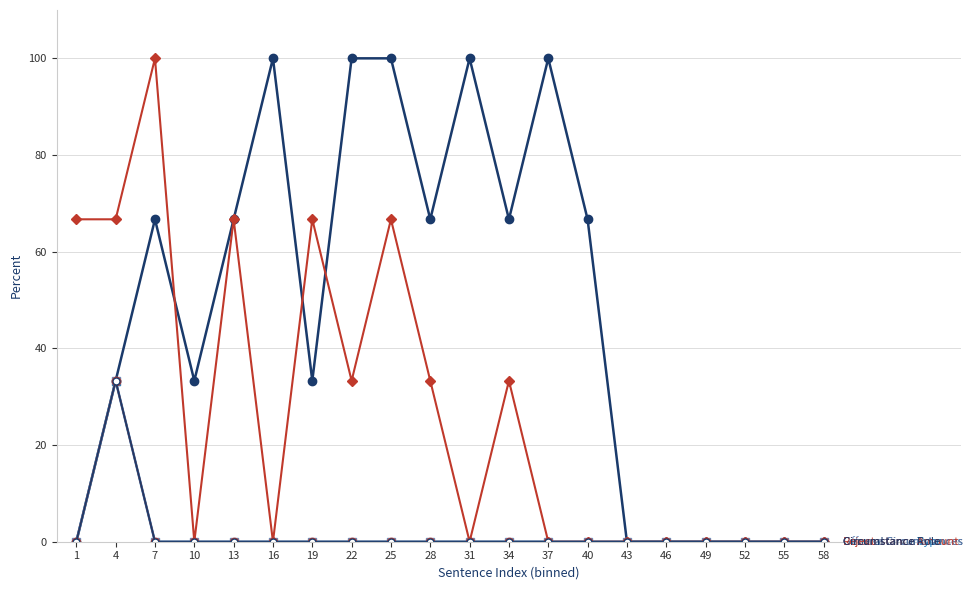

Reading left to right, extract all data points from this chart.

General Circumstances: 0.0	33.3	66.7	33.3	66.7	100.0	33.3	100.0	100.0	66.7	100.0	66.7	100.0	66.7	0.0	0.0	0.0	0.0	0.0	0.0
Offense Circumstances: 0.0	33.3	0.0	0.0	0.0	0.0	0.0	0.0	0.0	0.0	0.0	0.0	0.0	0.0	0.0	0.0	0.0	0.0	0.0	0.0
Reject: 66.7	66.7	100.0	0.0	66.7	0.0	66.7	33.3	66.7	33.3	0.0	33.3	0.0	0.0	0.0	0.0	0.0	0.0	0.0	0.0
Circumstance Type: 0.0	33.3	0.0	0.0	0.0	0.0	0.0	0.0	0.0	0.0	0.0	0.0	0.0	0.0	0.0	0.0	0.0	0.0	0.0	0.0
Circumstance Amount: 0.0	33.3	0.0	0.0	0.0	0.0	0.0	0.0	0.0	0.0	0.0	0.0	0.0	0.0	0.0	0.0	0.0	0.0	0.0	0.0
Circumstance Role: 0.0	33.3	0.0	0.0	0.0	0.0	0.0	0.0	0.0	0.0	0.0	0.0	0.0	0.0	0.0	0.0	0.0	0.0	0.0	0.0